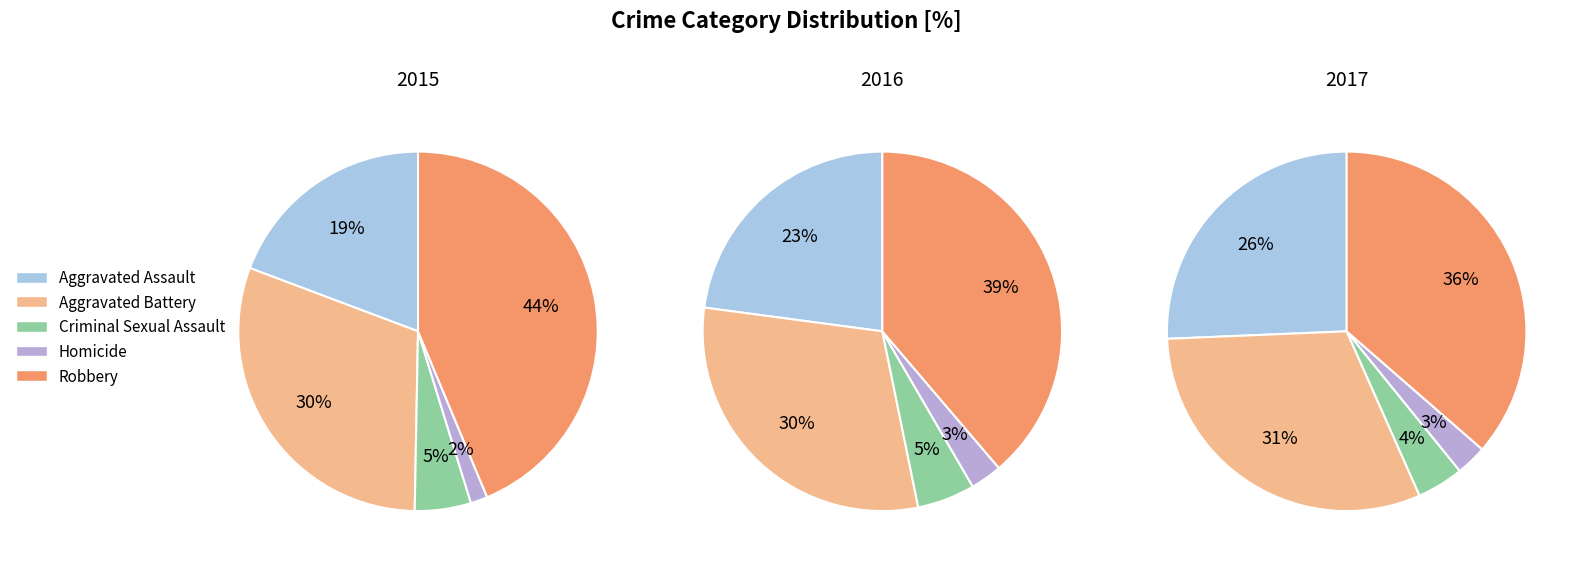

Is Homicide the majority of the pie?

No